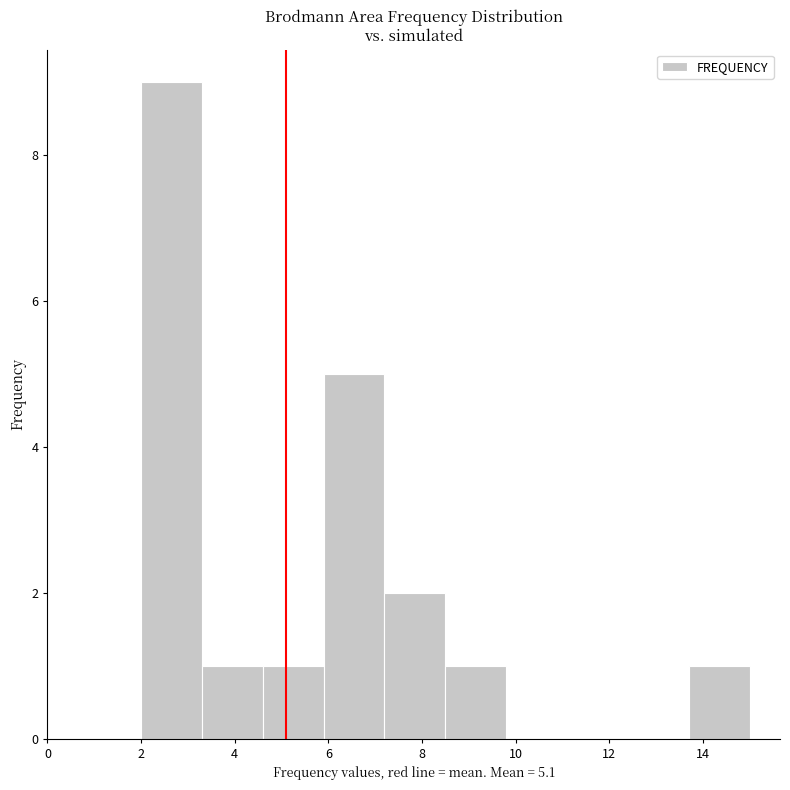

Reading left to right, transcribe this chart: for each bar, give the range it covers on the x-axis and its height. Neither the bar edges nor the heights are printed on the chart, so give them approximately, as read against the axes.

2.0 to 3.3: 9
3.3 to 4.6: 1
4.6 to 5.9: 1
5.9 to 7.2: 5
7.2 to 8.5: 2
8.5 to 9.8: 1
9.8 to 11.1: 0
11.1 to 12.4: 0
12.4 to 13.7: 0
13.7 to 15.0: 1